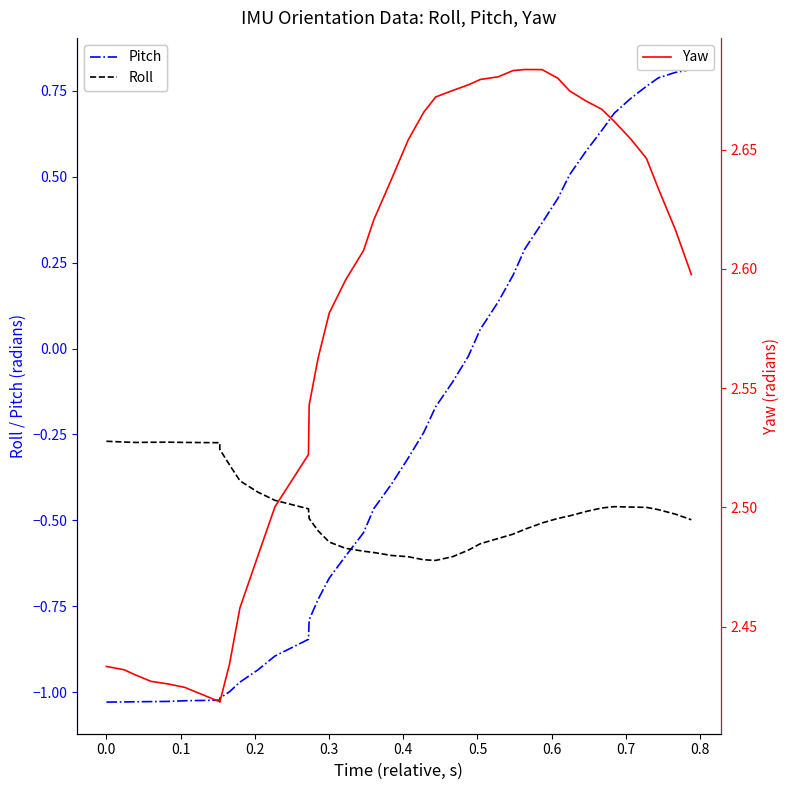

How many categories are shown in the chart?

40